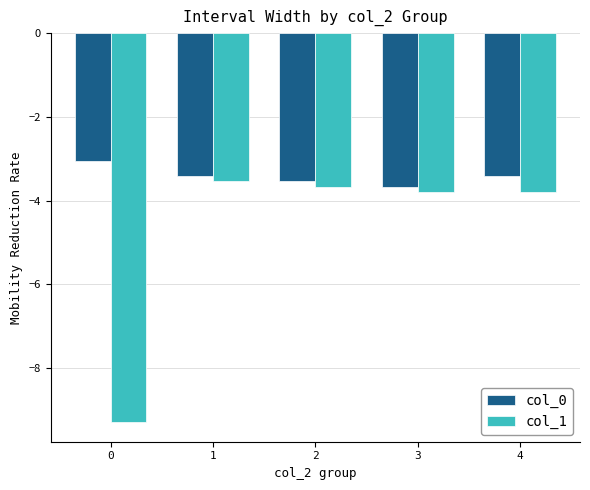

What is the lowest value of the col_1 series?

-9.3